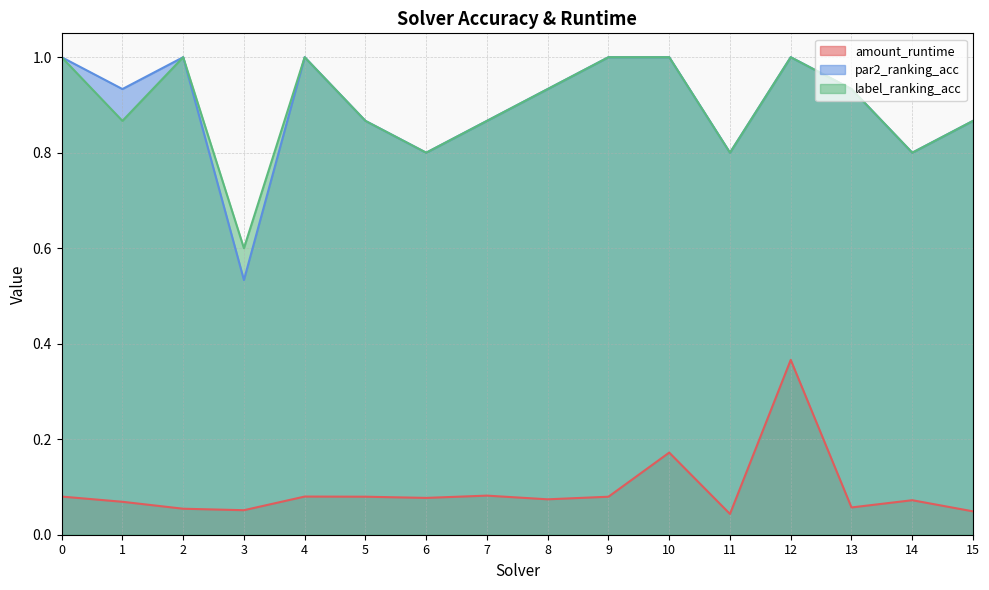

Which category has the lowest value across all series?

11